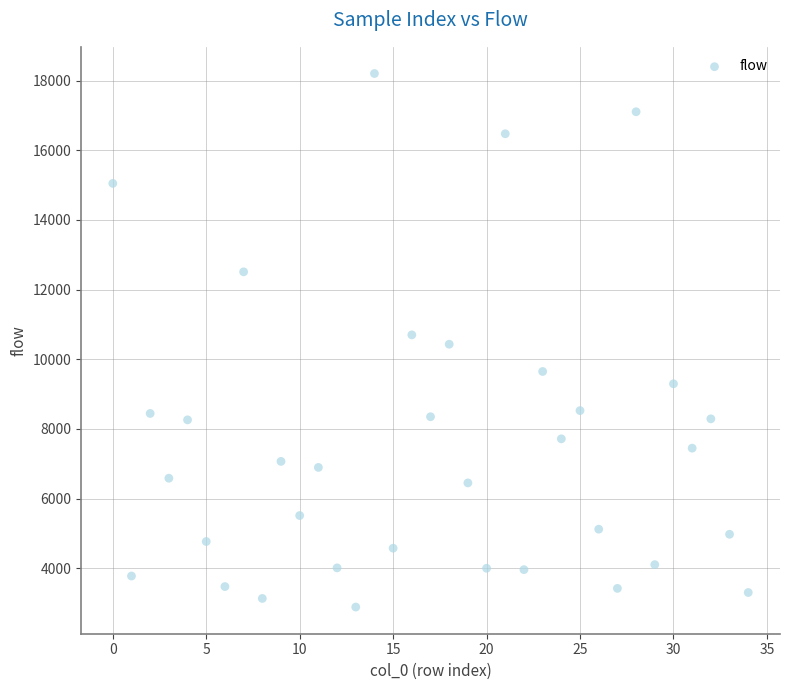

What is the range of Y values (max minus min)?

15323.0